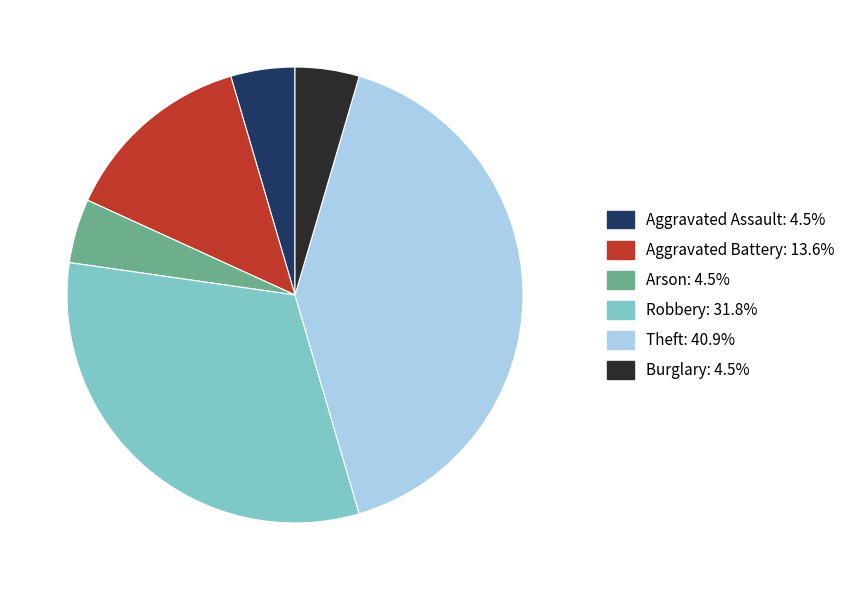

How many segments does this pie chart have?

6